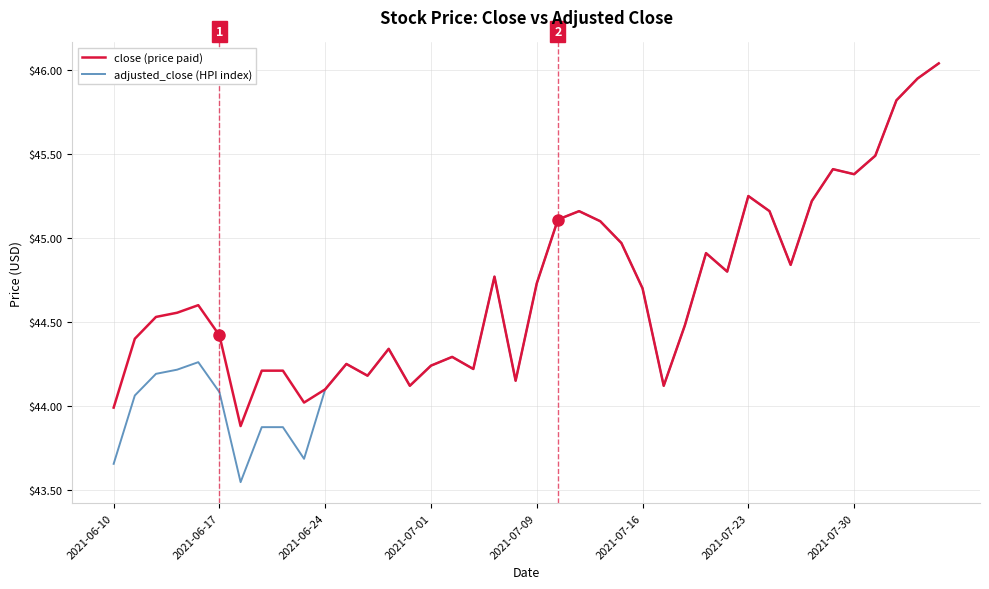

Which series has the largest range (max minus min)?

adjusted_close (HPI index)